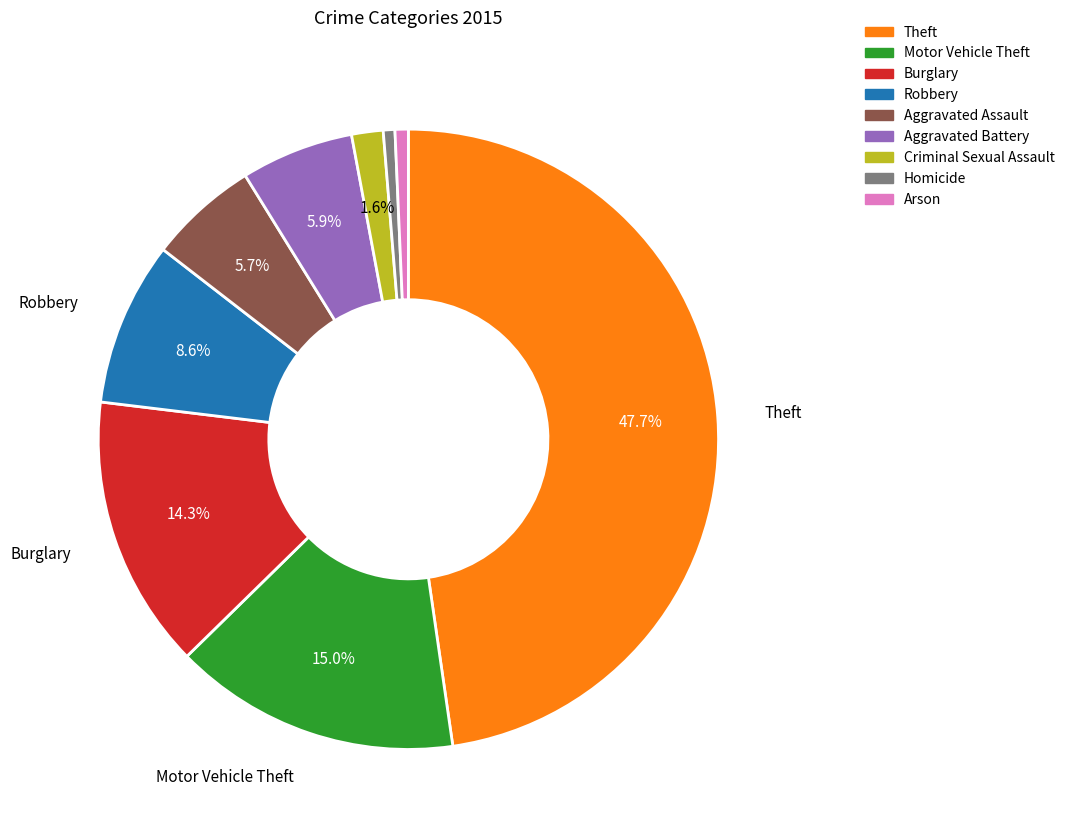

Is there a majority slice in this chart?

No